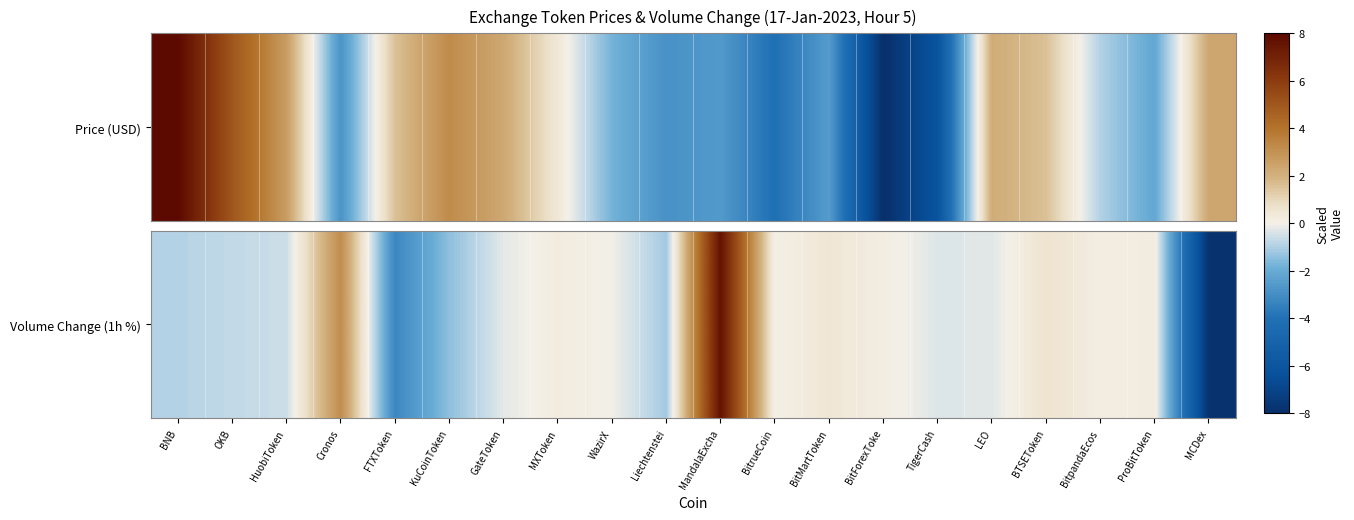

What is the sum of all values?

-4.1